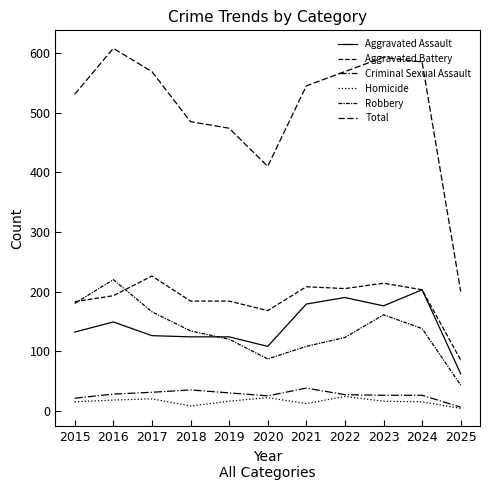

What is the value of the Homicide point at the 10th from the left?

15